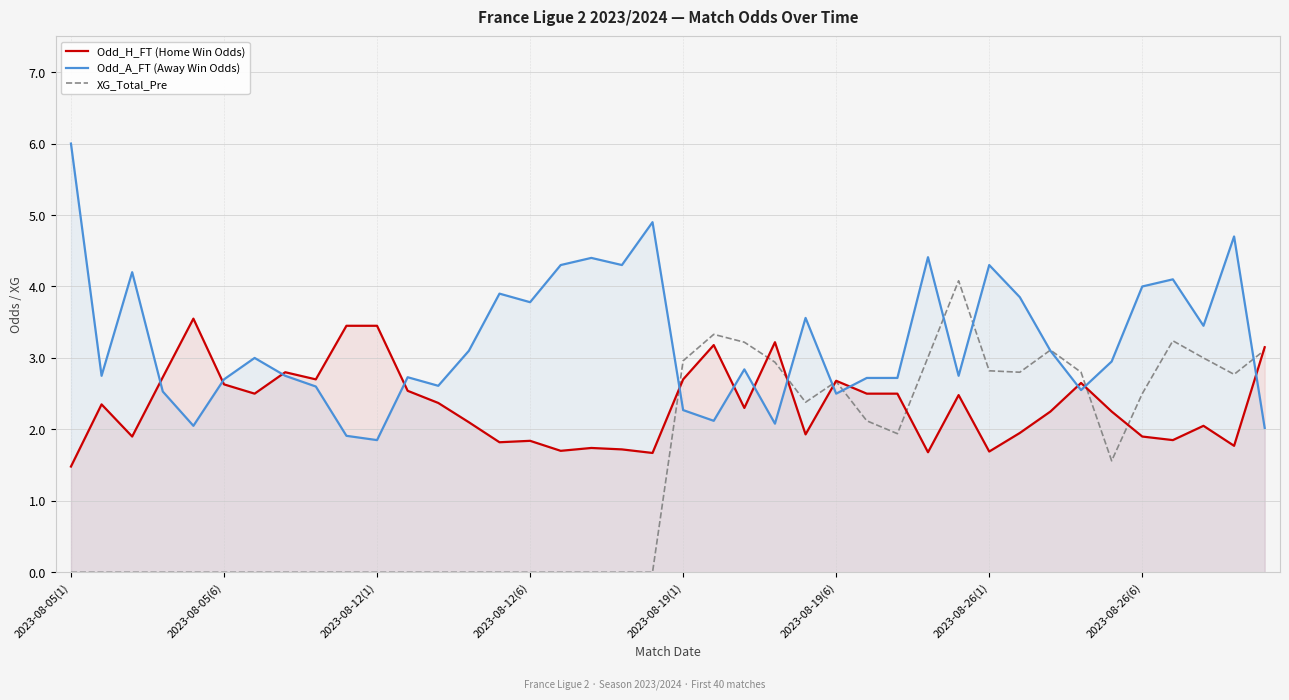

What is the sum of all Odd_A_FT (Away Win Odds) values?

129.3